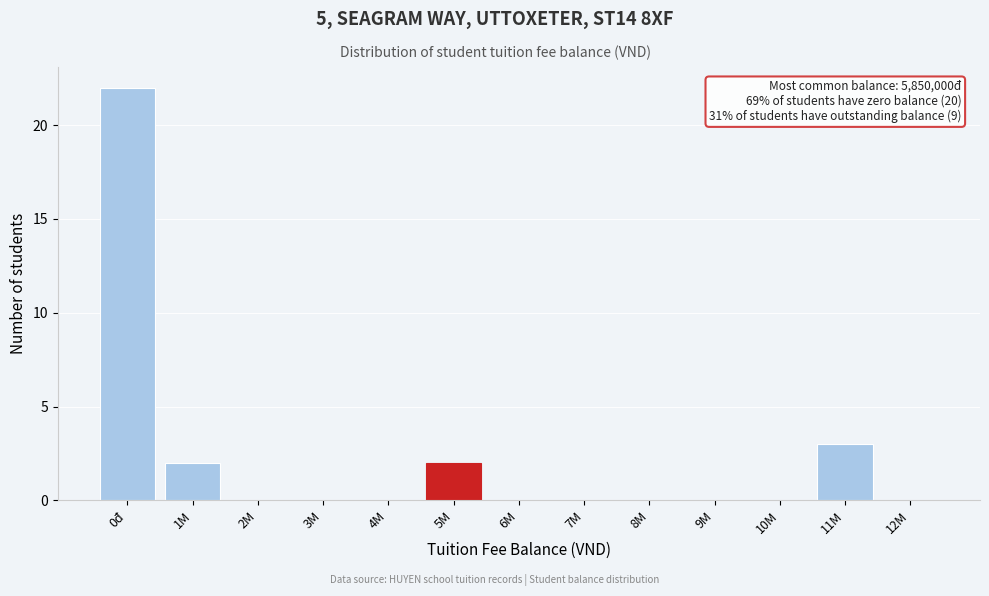

Reading right to left, list all the values displayed in this chart.

12M=0	11M=3	10M=0	9M=0	8M=0	7M=0	6M=0	5M=2	4M=0	3M=0	2M=0	1M=2	0đ=22